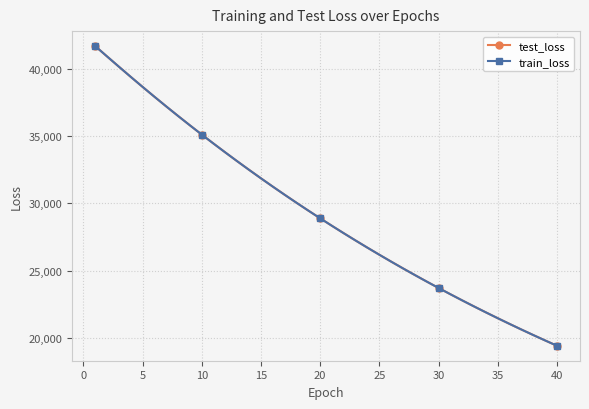

What are all the series names shown in the legend?

test_loss, train_loss